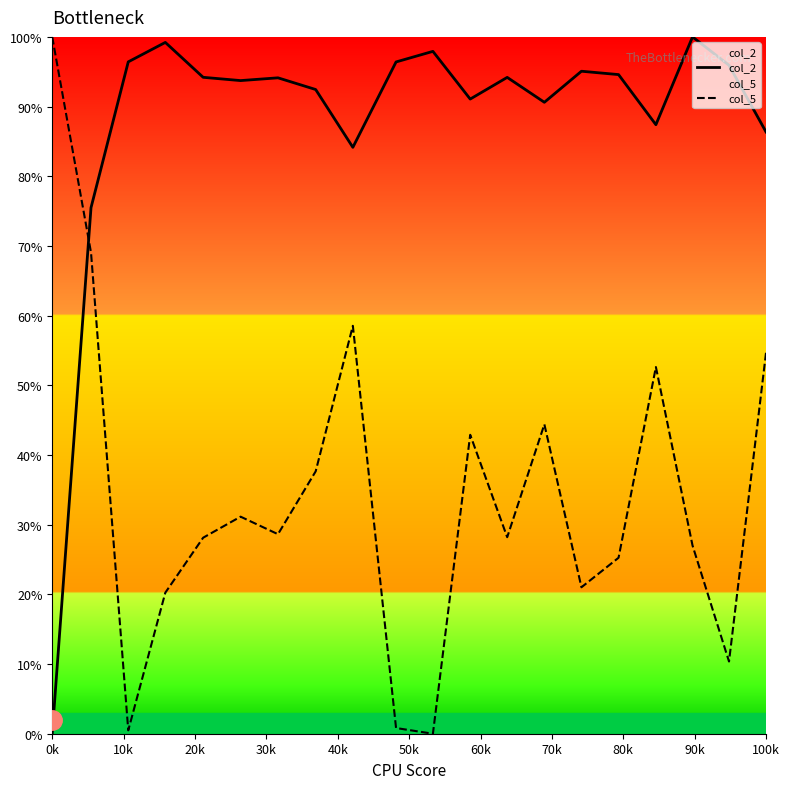

Count the number of data series in this chart.

2